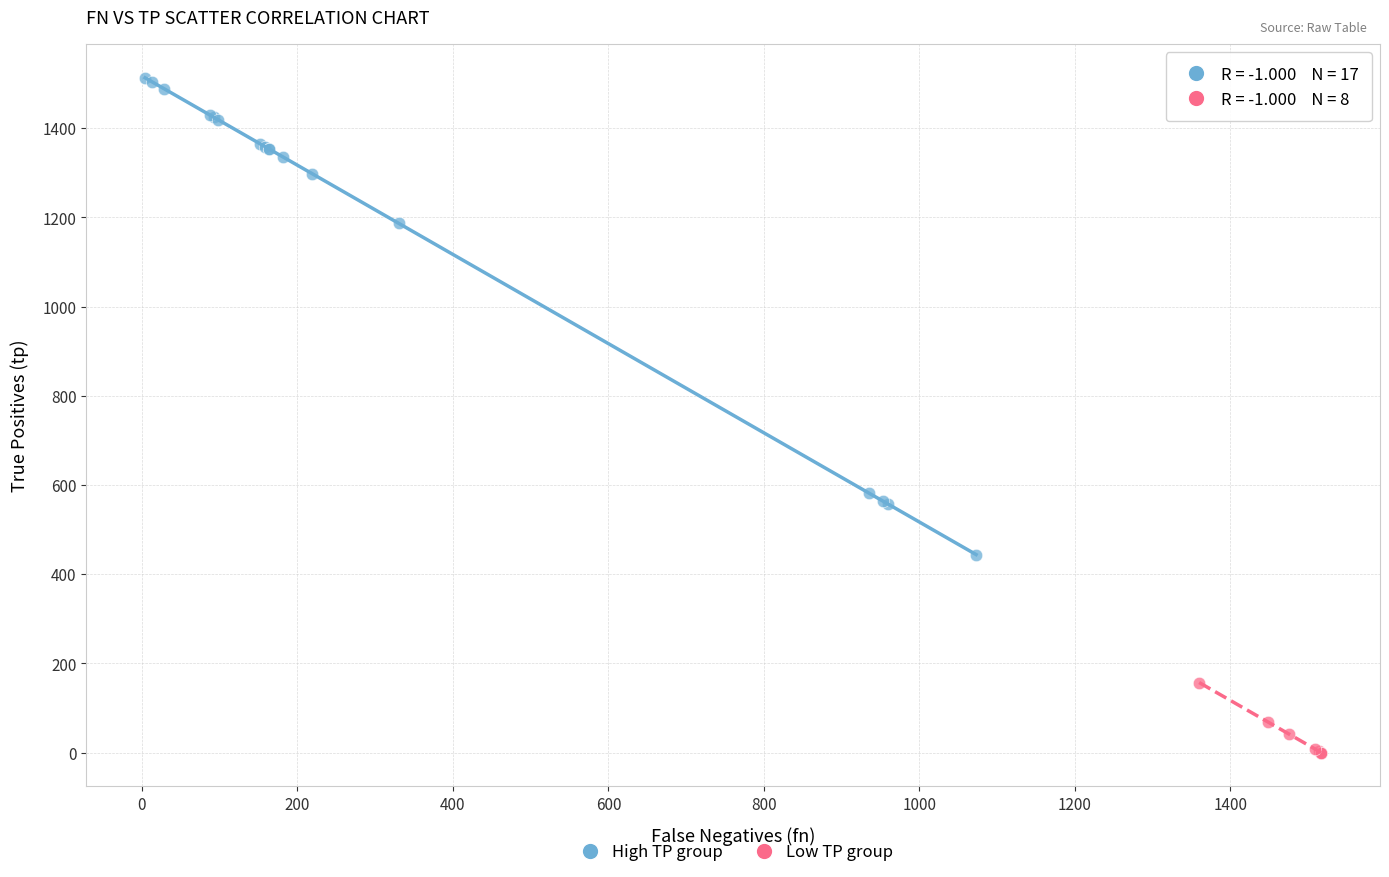

Which series contains the lowest Y value?

Low TP group